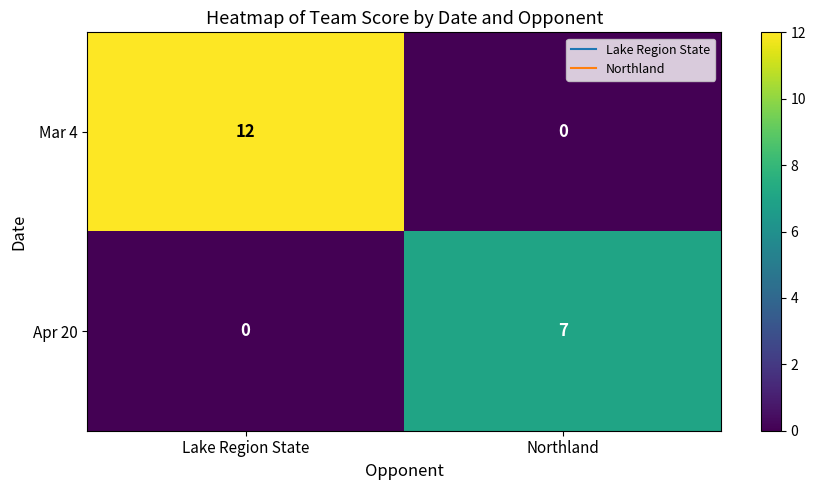

Reading left to right, list all the values displayed in this chart.

Mar 4: Lake Region State=12	Northland=0
Apr 20: Lake Region State=0	Northland=7